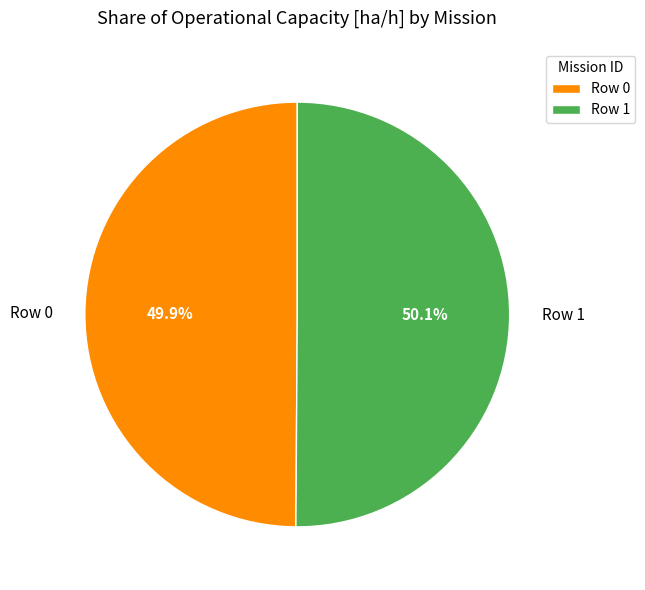

How much of the chart is everything except Row 1?

49.9%